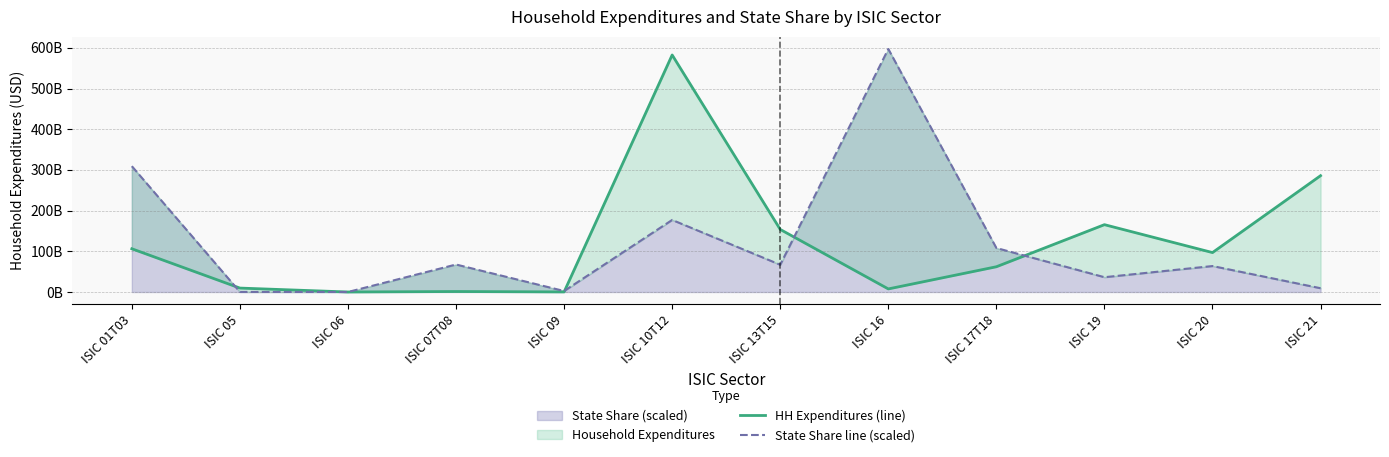

What is the value of the HH Expenditures (line) point at the 11th from the left?

96910688602.8